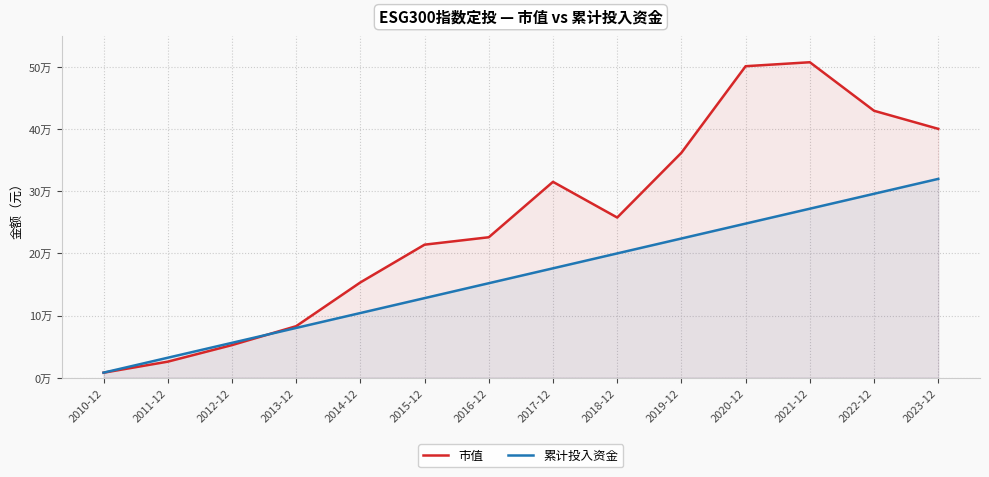

What is the value of the 市值 point at the 4th from the left?

82813.6